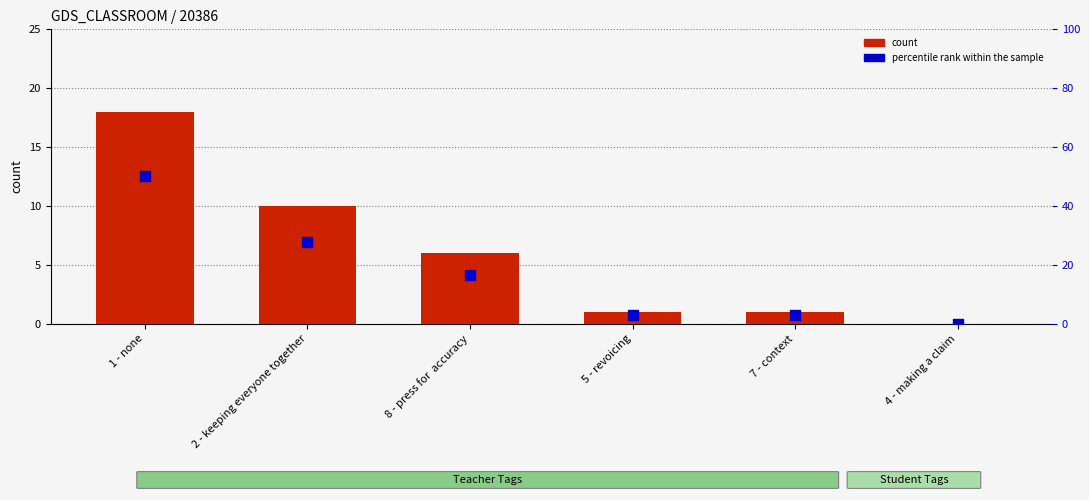

Which series reaches the maximum Y coordinate?

percentile rank within the sample